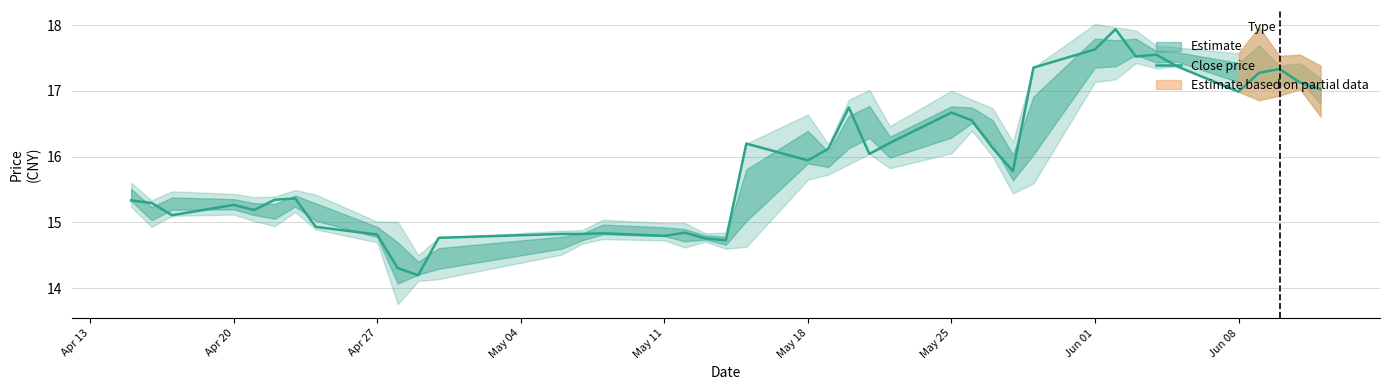

Is it true that Close price equals 3.3 at May 18?

False